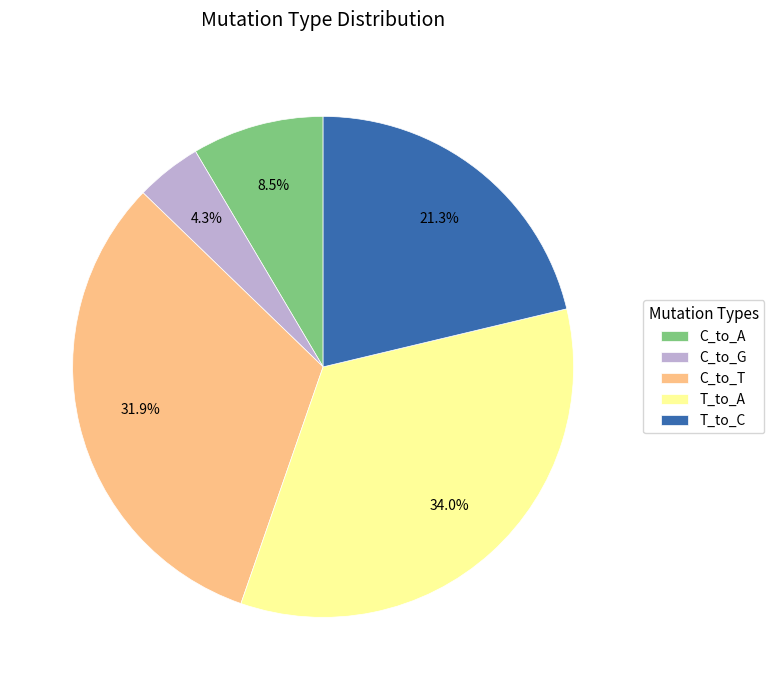

True or false: C_to_A accounts for 1% of the total.

False